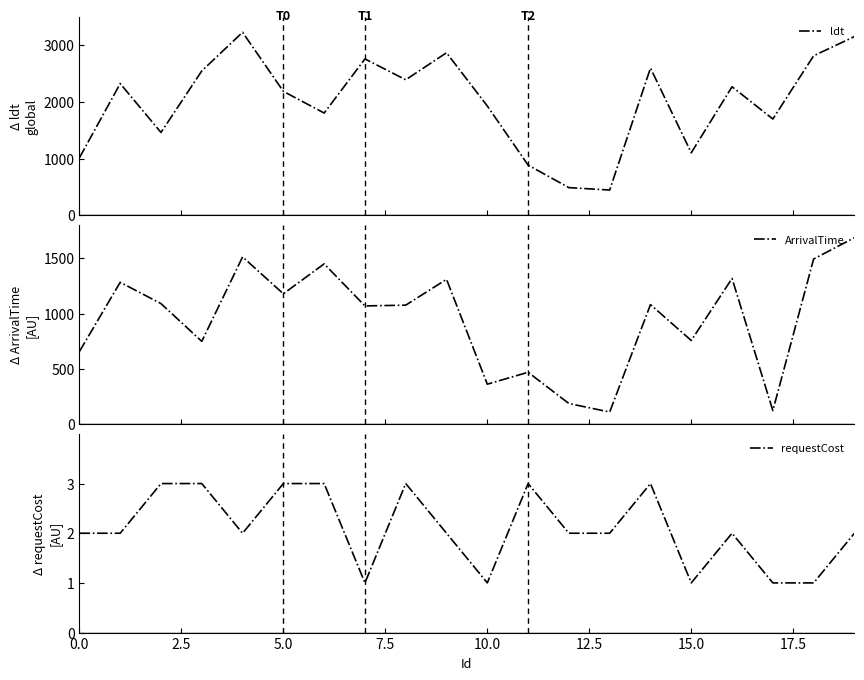

At how many categories does at least one series exceed 317?

20